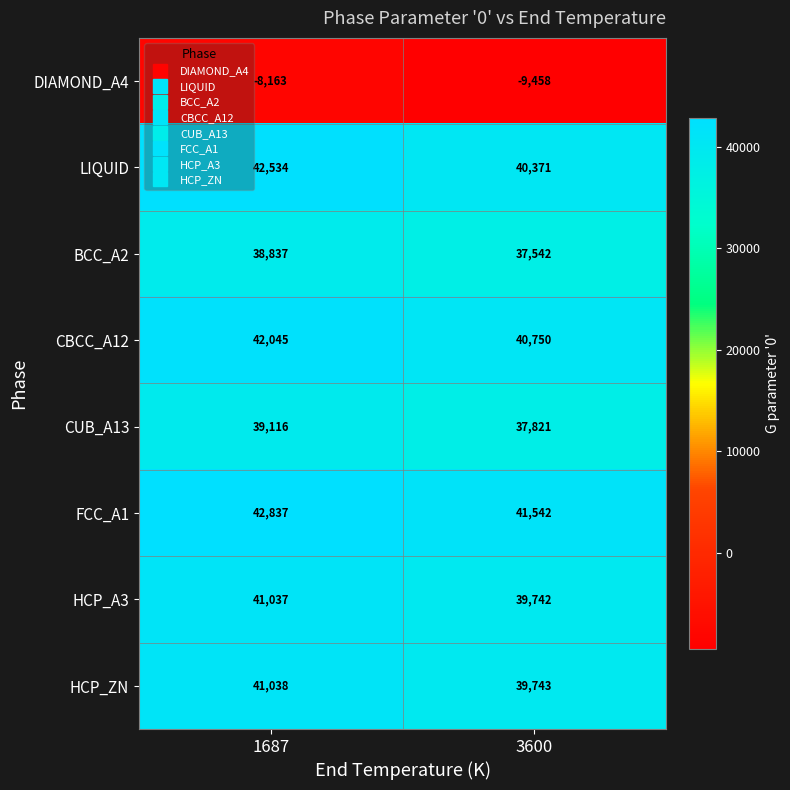

At which category does the chart reach its peak across all series?

1687